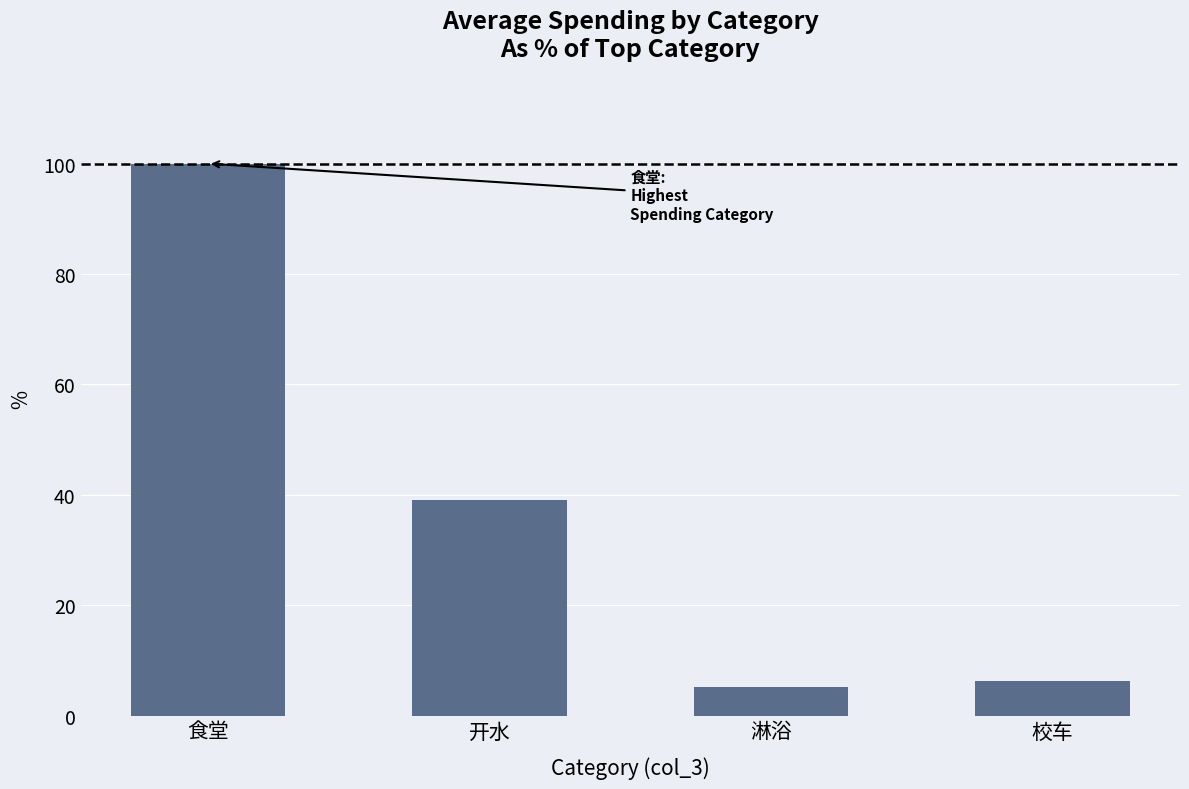

List the labels in order of value, smallest first.

淋浴, 校车, 开水, 食堂